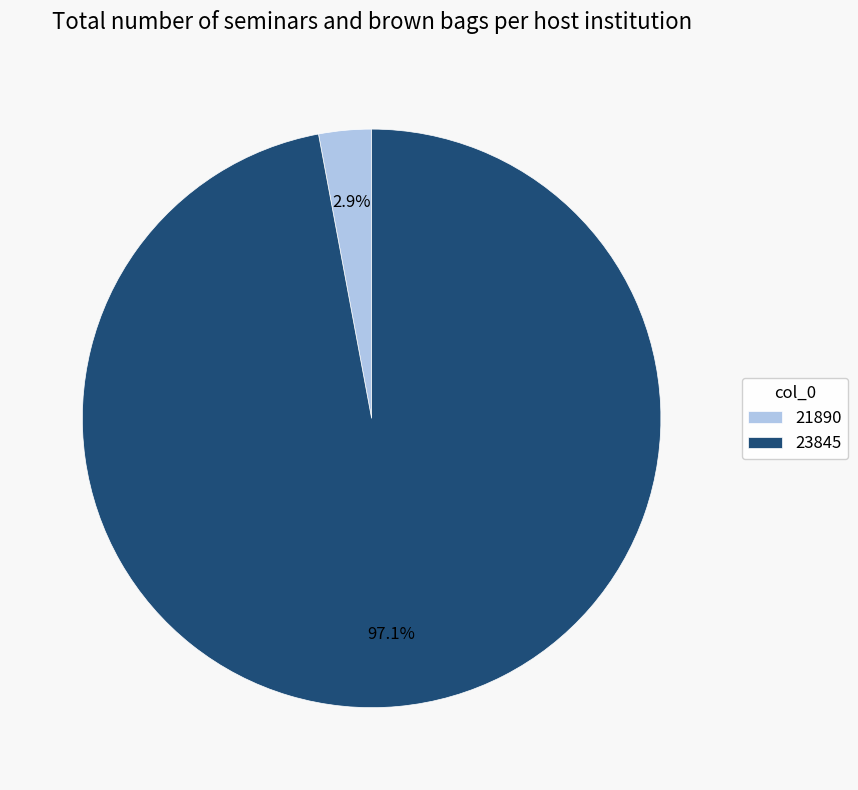

Which has a higher value, 21890 or 23845?

23845